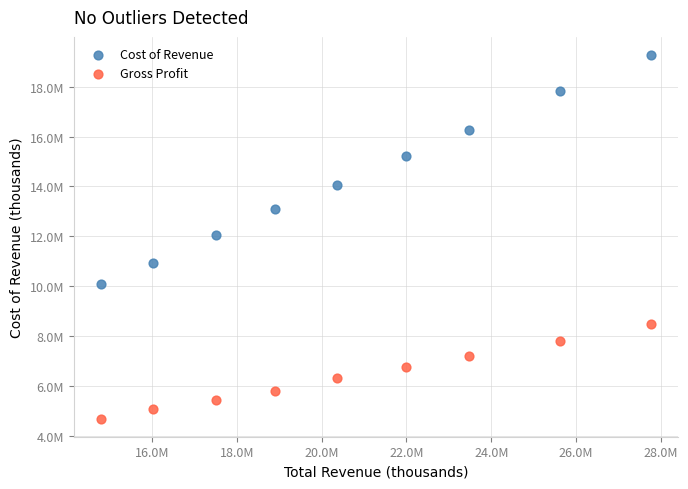

Which series has the widest spread of Y values?

Cost of Revenue